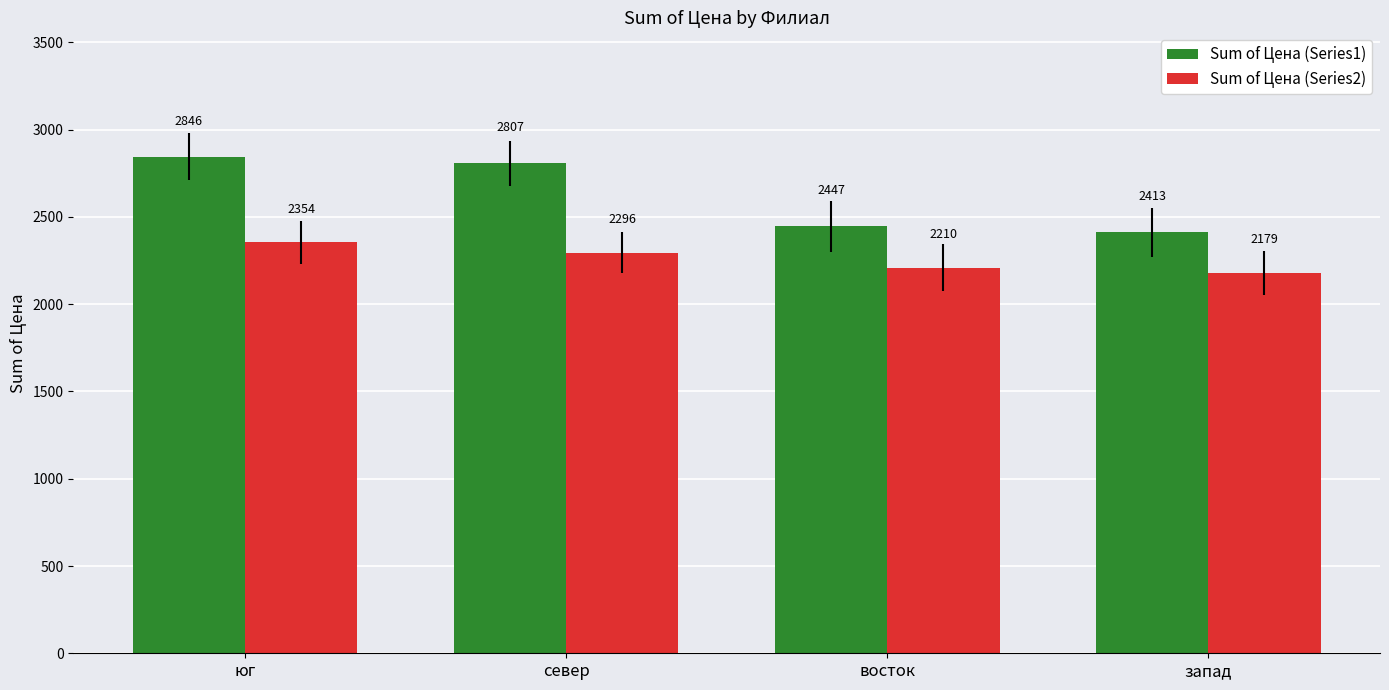

Where does the Sum of Цена (Series2) series first go above 2295?

юг